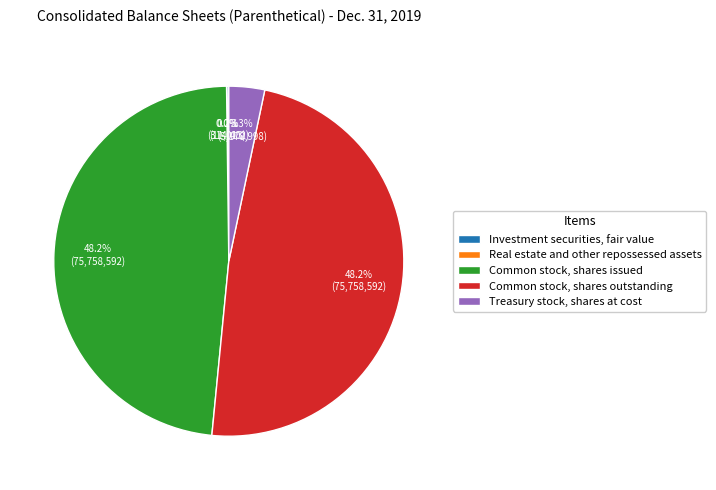

Is Common stock, shares outstanding the majority of the pie?

No